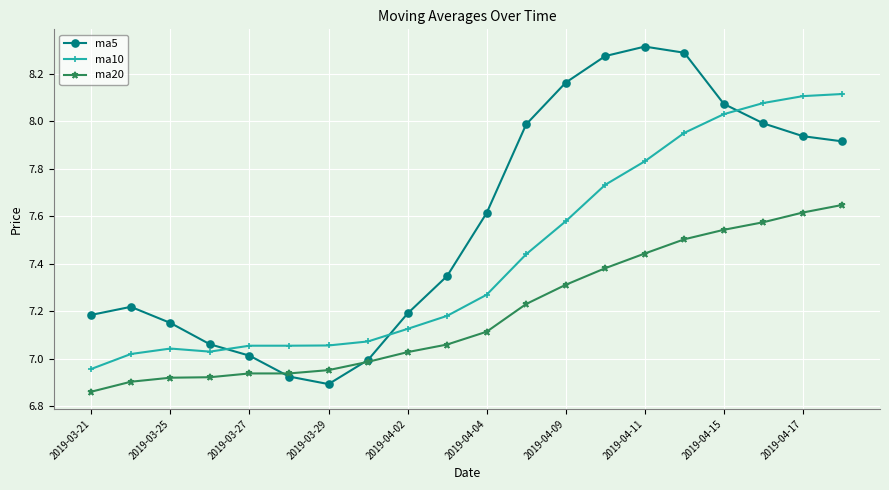

Which series has the largest total across all categories?

ma5